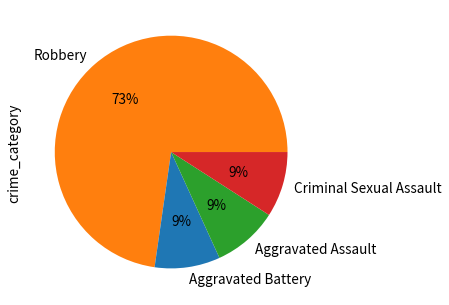

Which category has the biggest portion of the pie?

Robbery